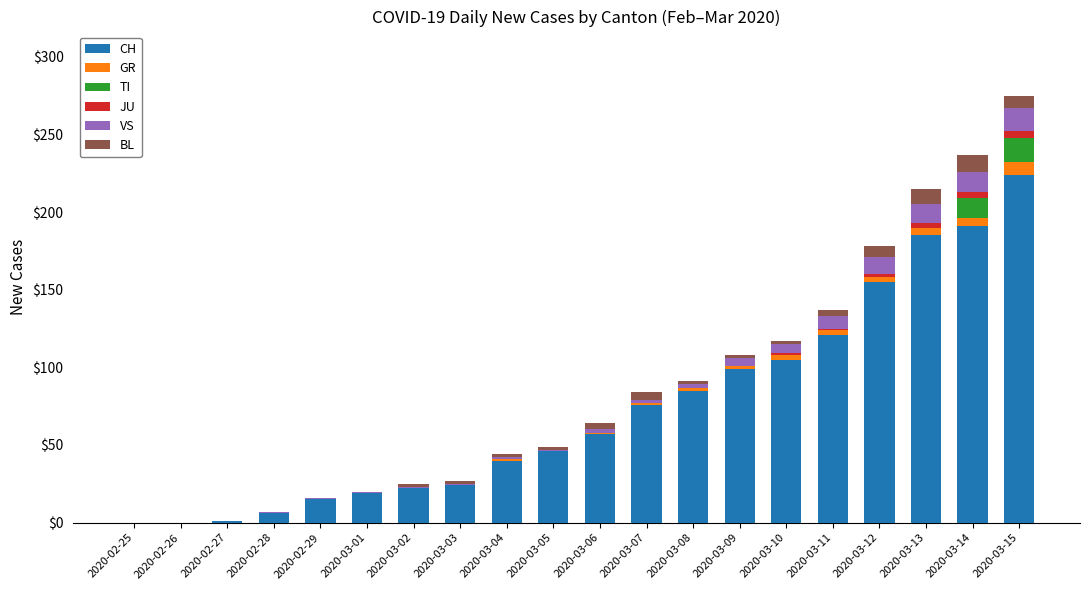

At which category is the sum across all series the highest?

2020-03-15